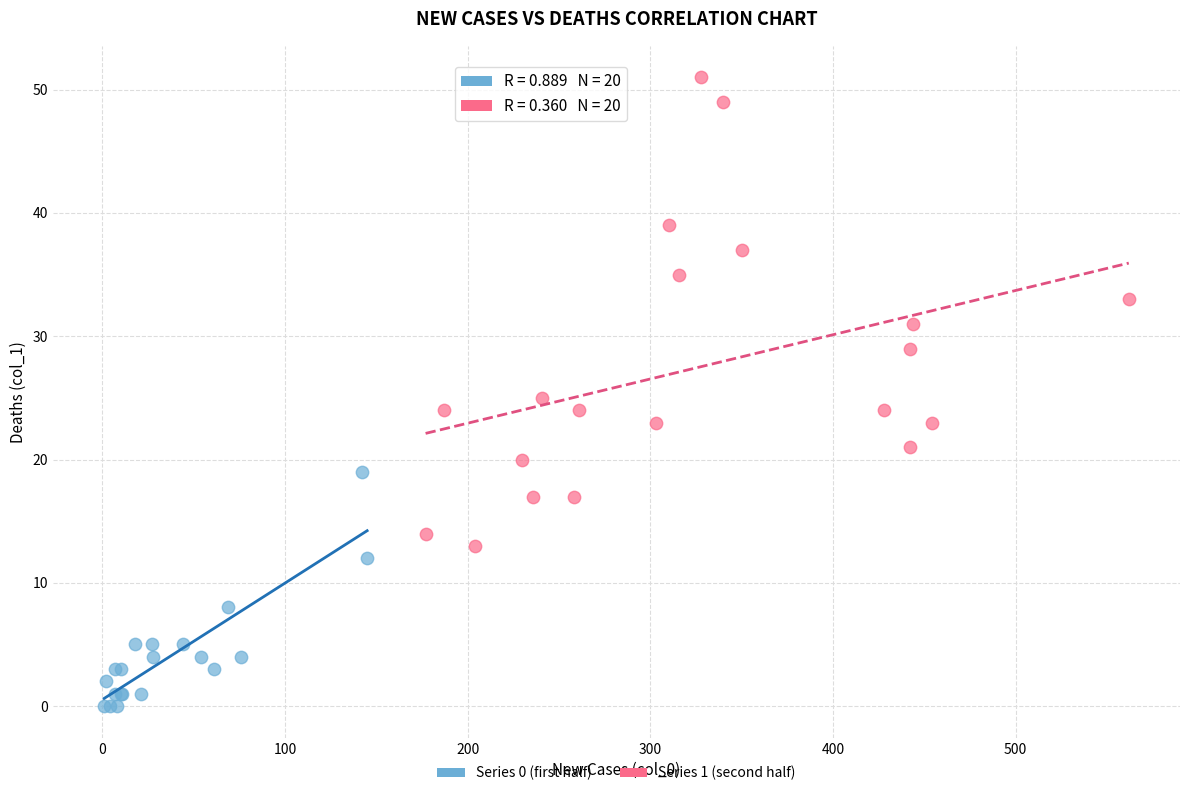

Which series has the widest spread of Y values?

Series 1 (second half)